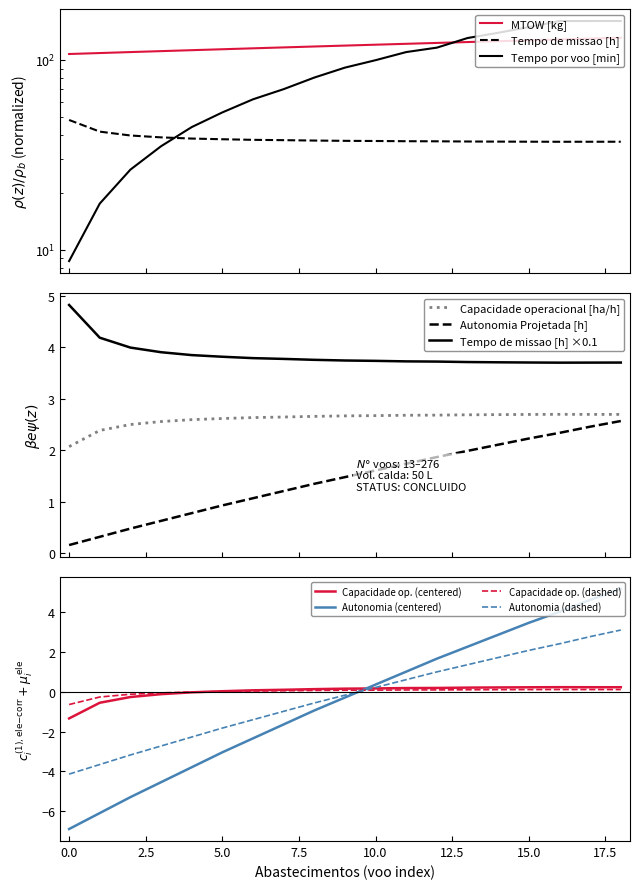

After their last crossing, which series has the higher values: Autonomia (centered) or Capacidade op. (dashed)?

Autonomia (centered)